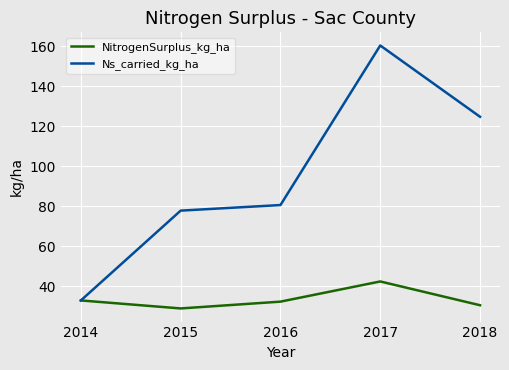

Reading right to left, transcribe all the data shown in this chart.

NitrogenSurplus_kg_ha: 2018=30.5	2017=42.4	2016=32.3	2015=28.9	2014=32.9
Ns_carried_kg_ha: 2018=124.8	2017=160.5	2016=80.6	2015=77.8	2014=32.9